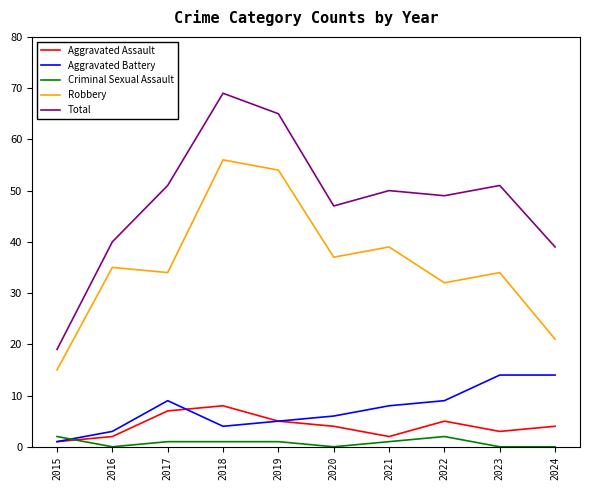

How many lines are shown in the chart?

5